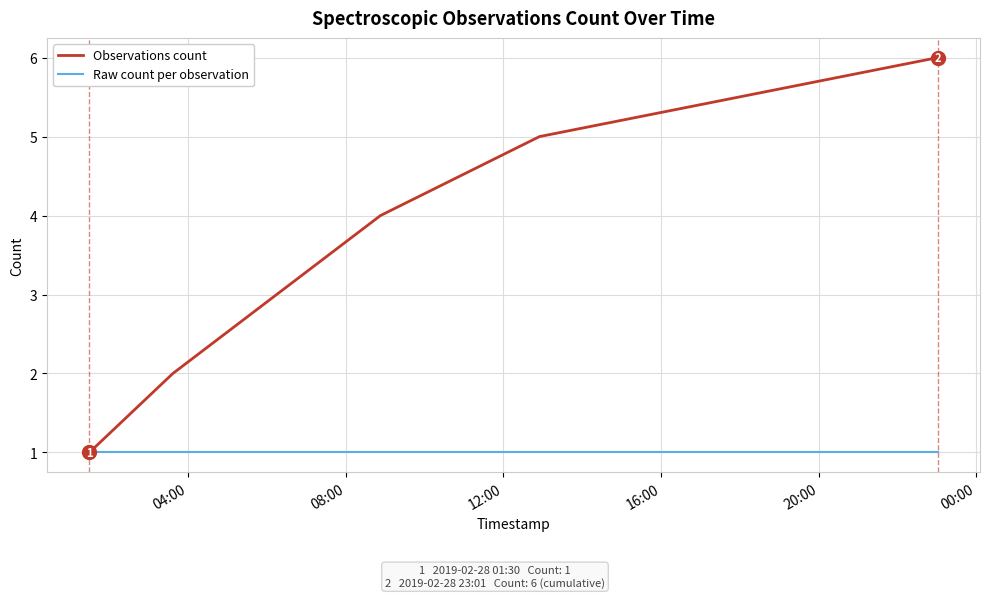

How many values in the Observations count series are below 4?

3